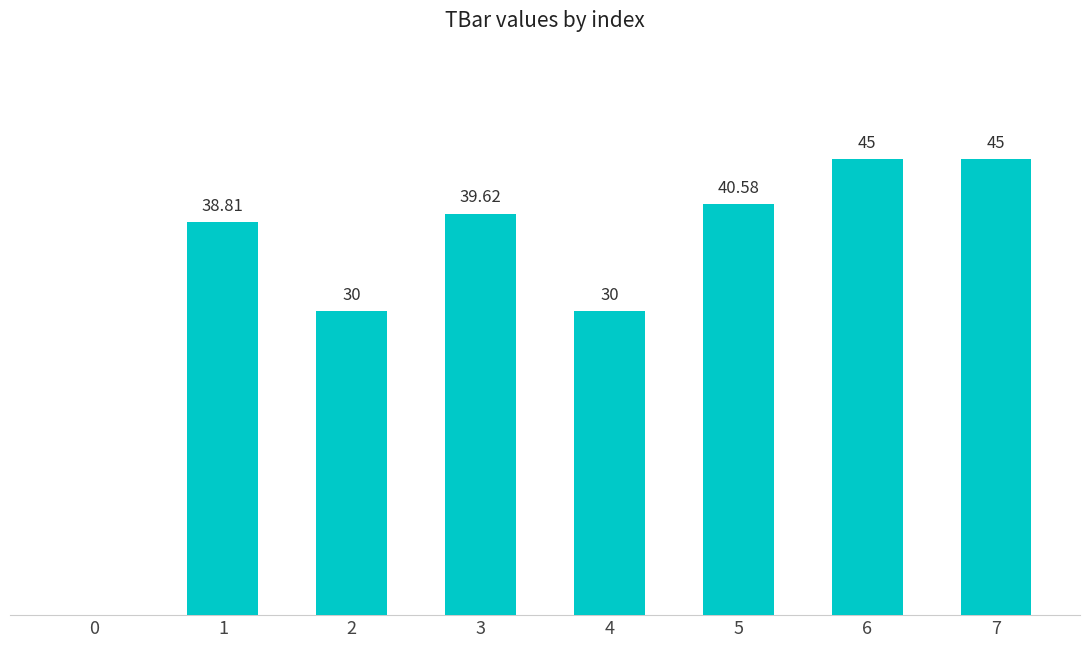

Reading right to left, transcribe all the data shown in this chart.

45.0	45.0	40.6	30.0	39.6	30.0	38.8	0.0